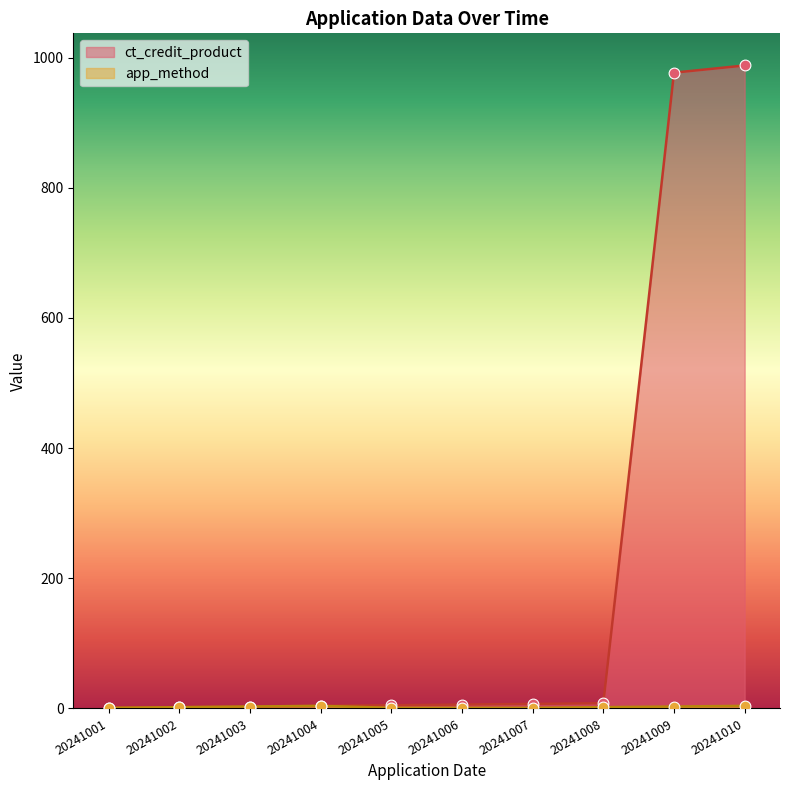

Is the value of ct_credit_product at 20241010 greater than the value of app_method at 20241001?

Yes